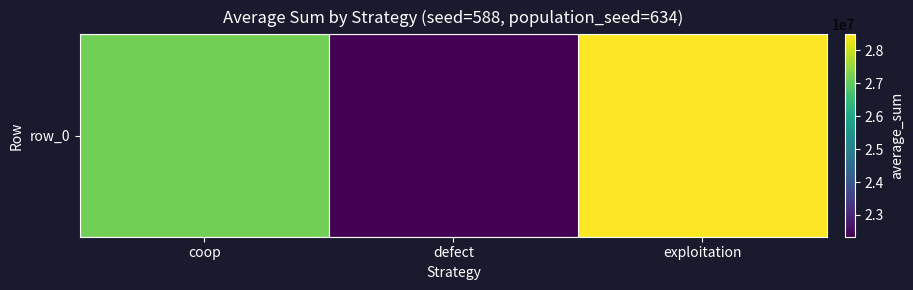

The chart shows a value of 28490790 at exploitation. True or false?

True